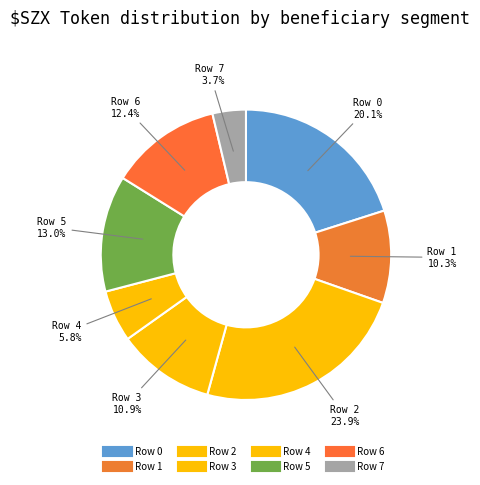

How many segments does this pie chart have?

8